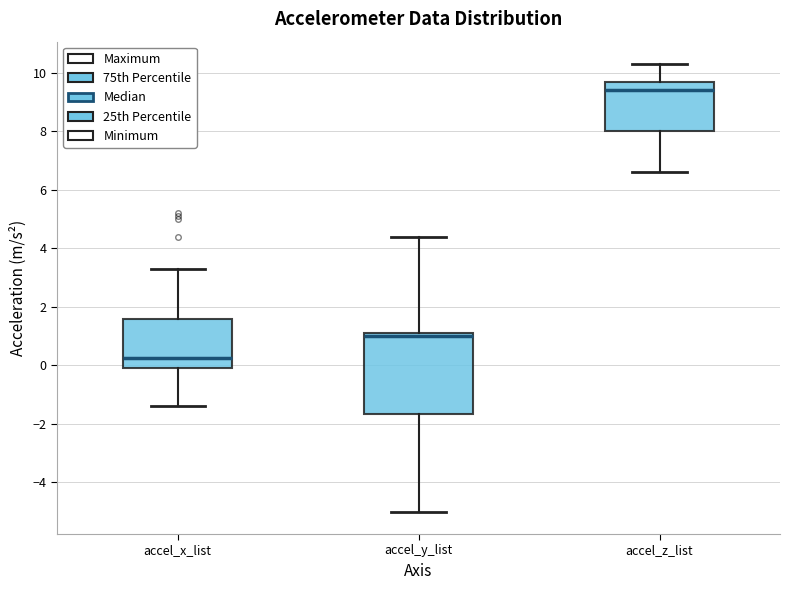

Which box's median line is the highest?

accel_z_list